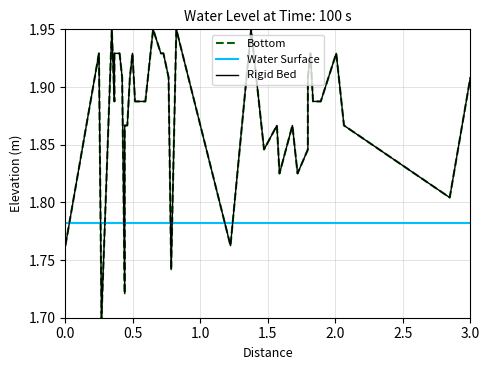

Which series has the largest total across all categories?

Bottom